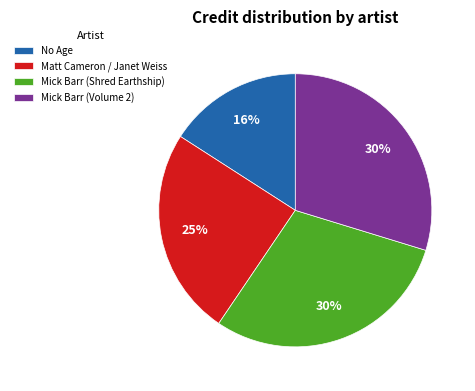

Is Mick Barr (Shred Earthship) the majority of the pie?

No